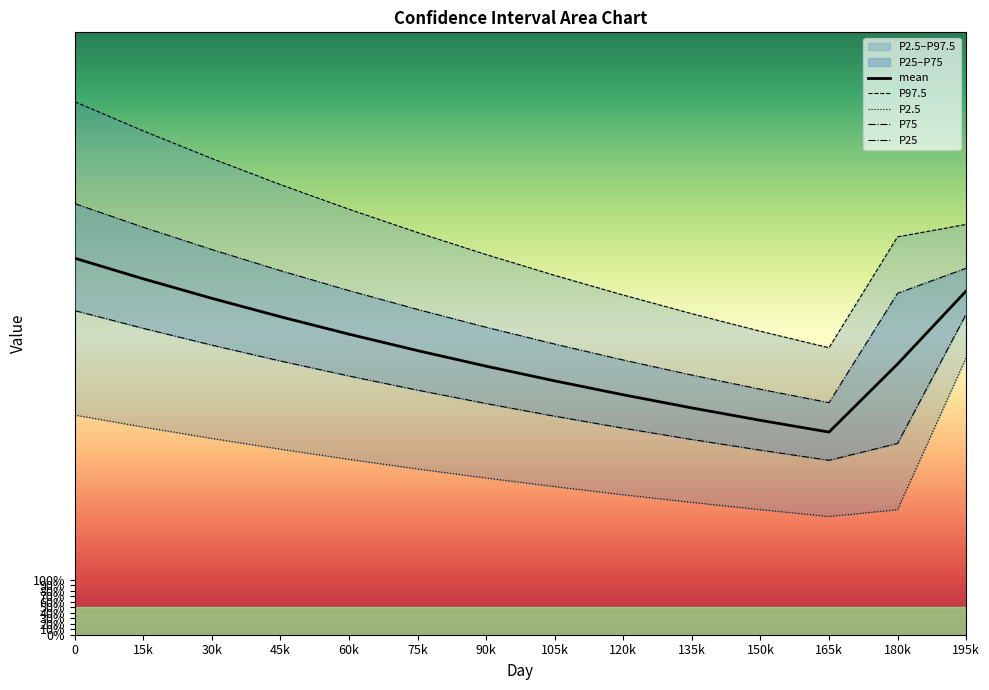

What value does the mean series have at 180k?

4.9